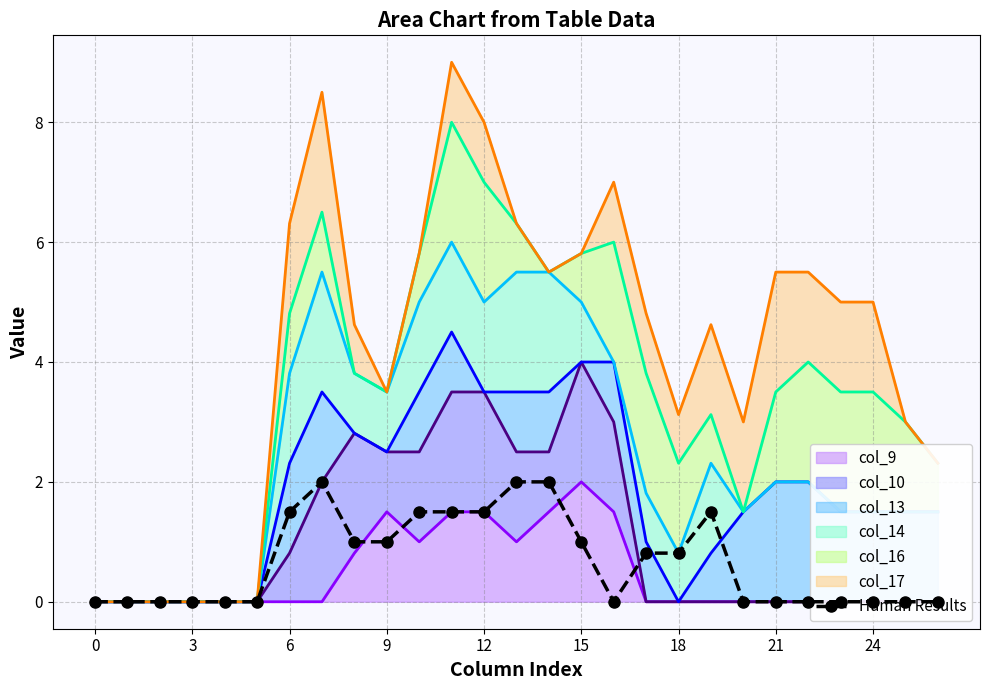

How many data points does each series have?

27